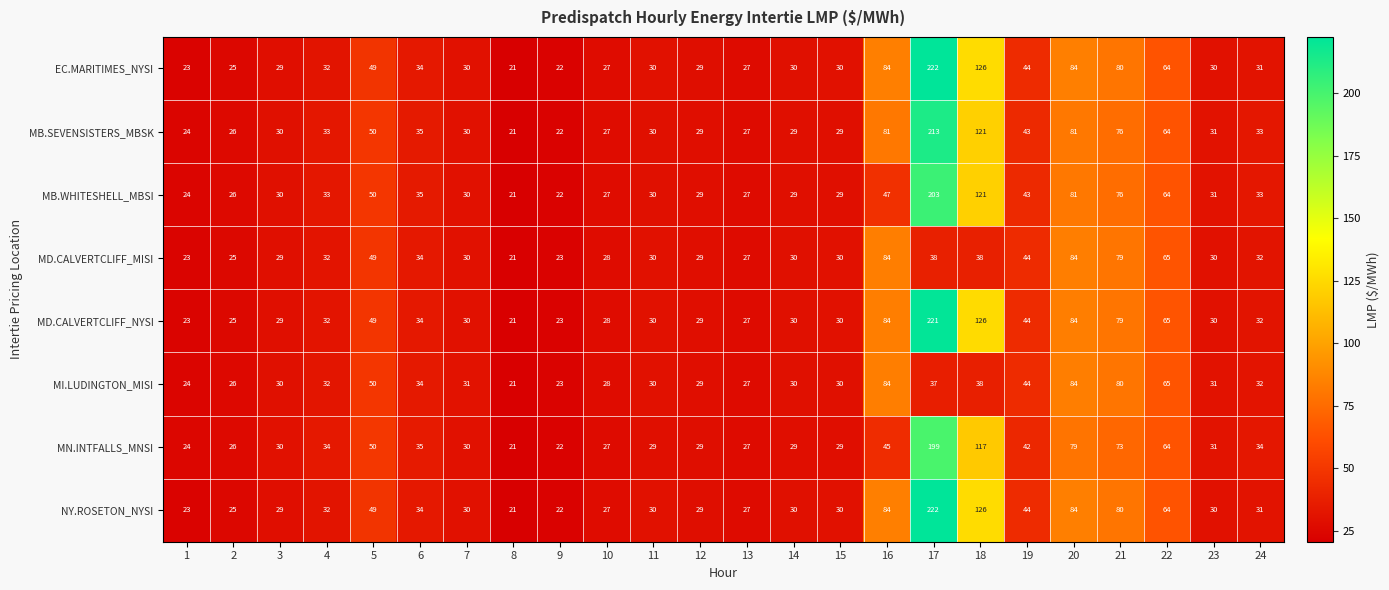

At which category is the sum across all series the highest?

17